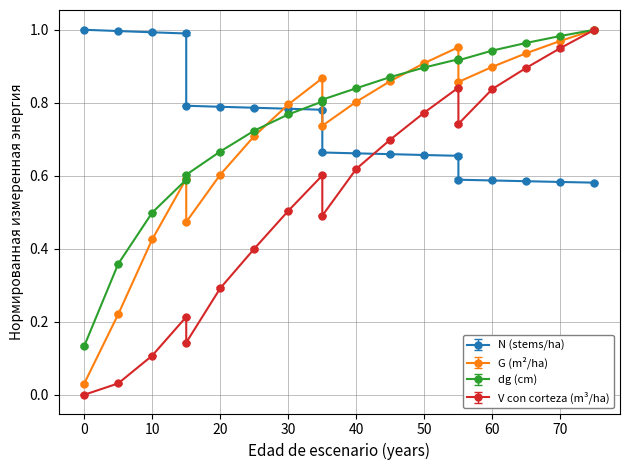

At how many categories does at least one series exceed 0?

19